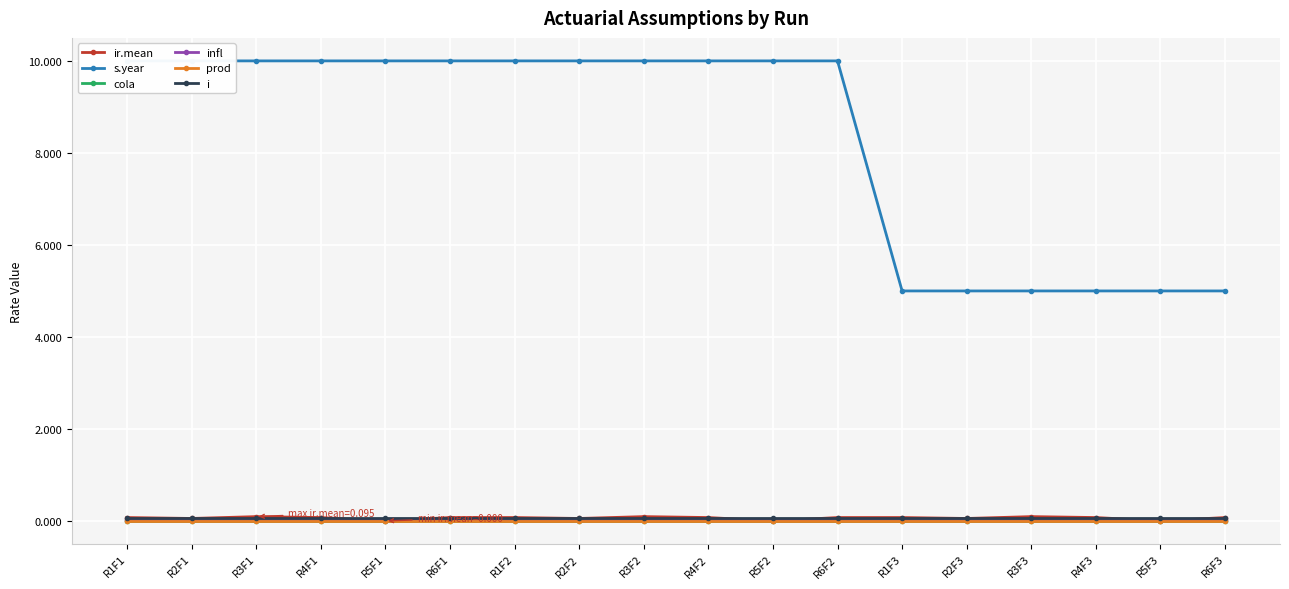

True or false: prod and cola intersect in this chart.

False